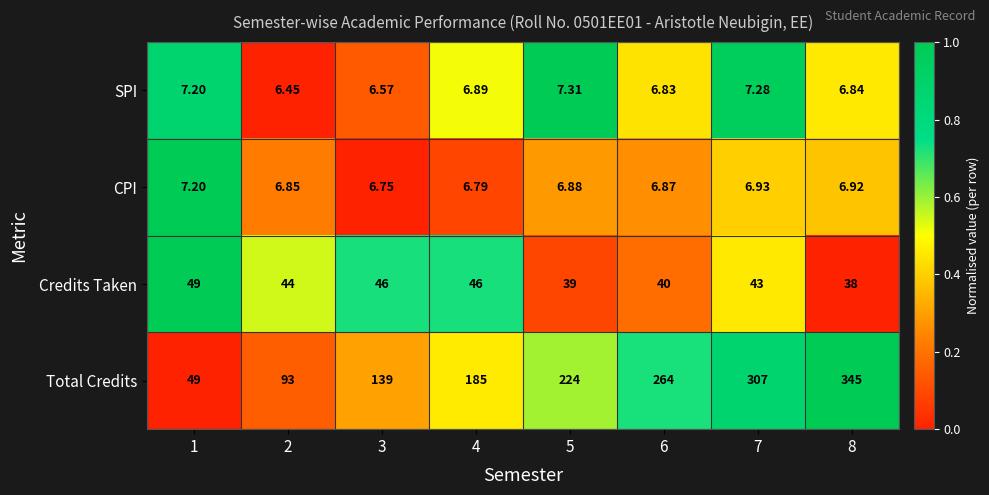

Which series changed the most between 4 and 6?

Total Credits